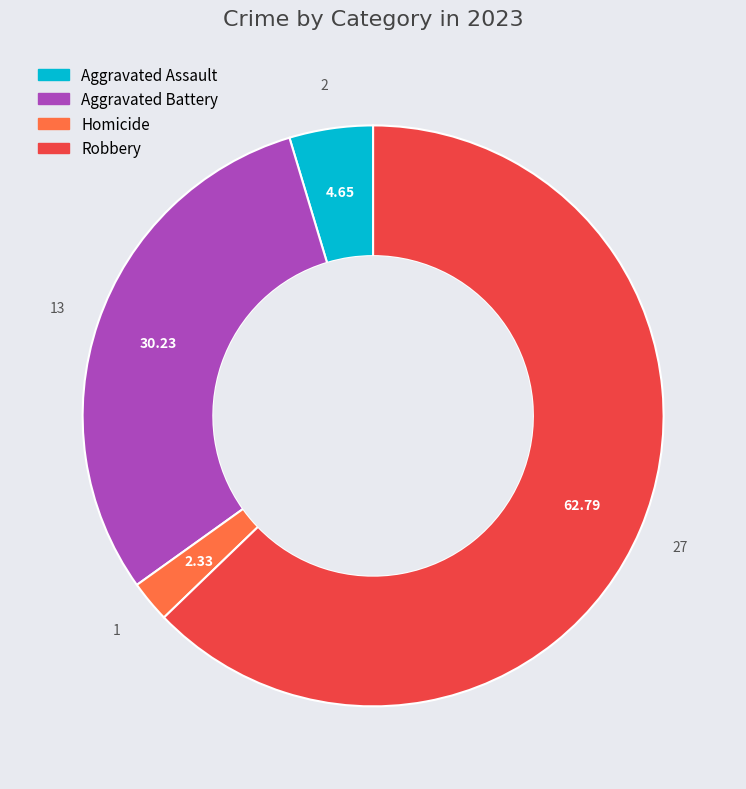

How many slices are in this pie chart?

4